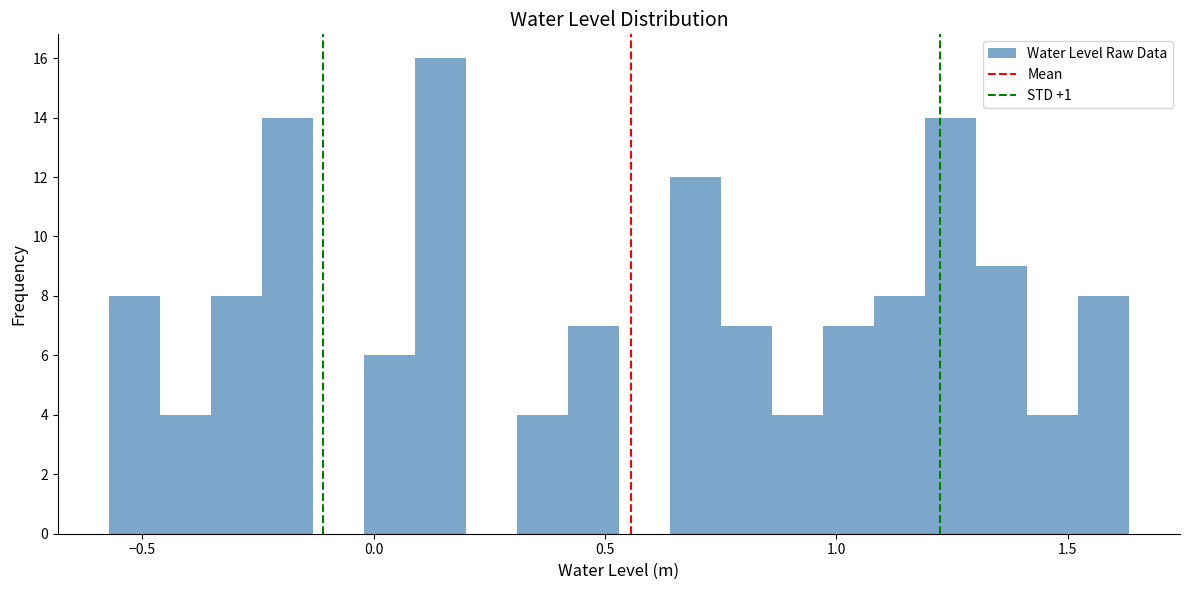

Read against the x-axis, roughly where is the centre of the tallest bar?

0.15